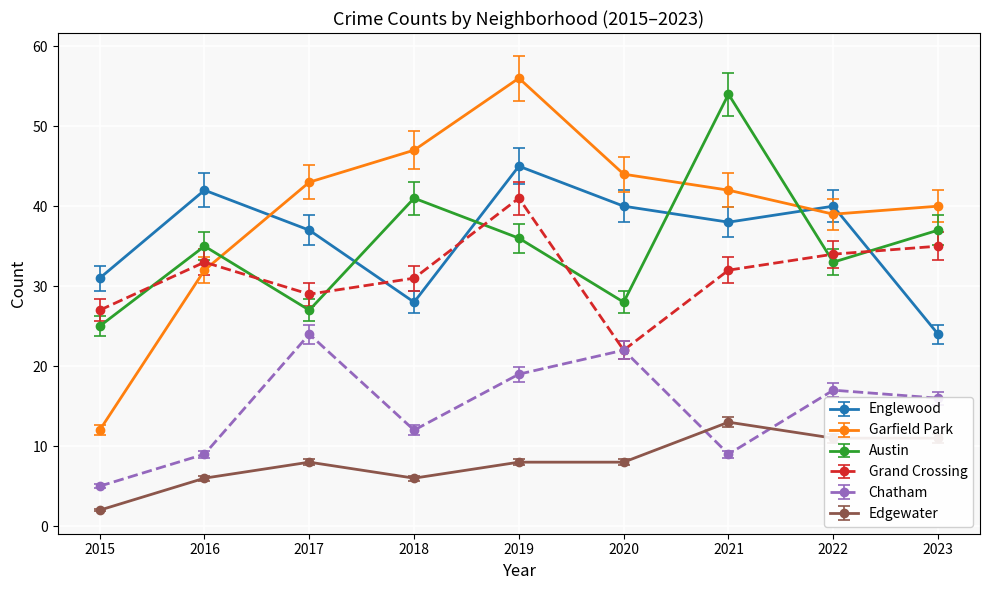

Does the chart have visible grid lines?

Yes